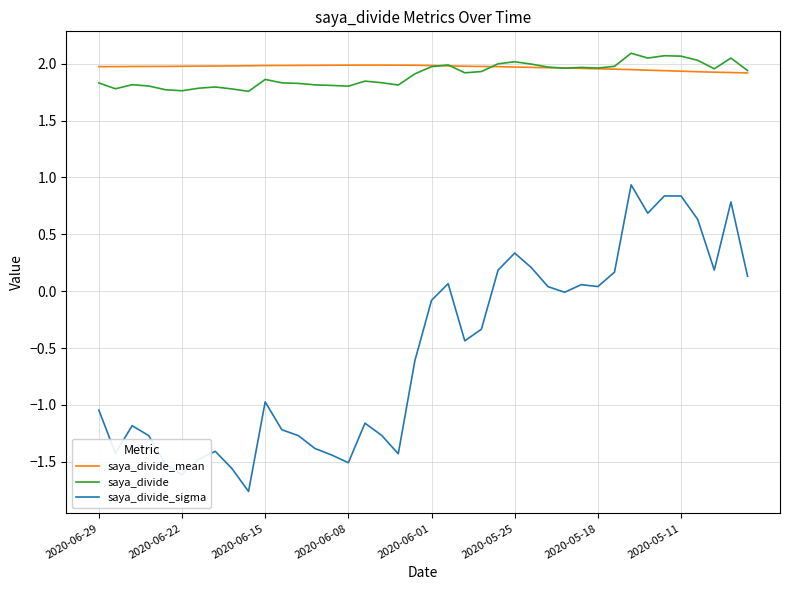

True or false: saya_divide and saya_divide_sigma cross at least once.

False